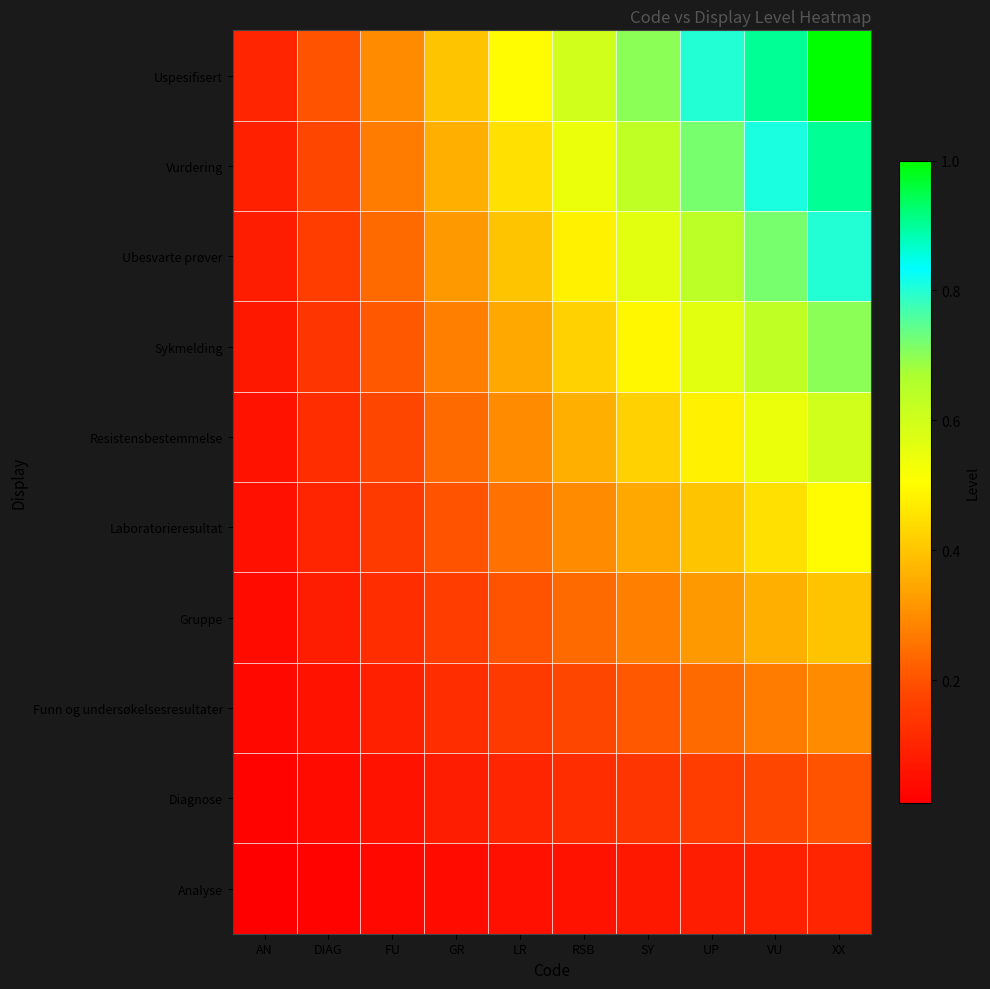

How many categories are shown in the chart?

10